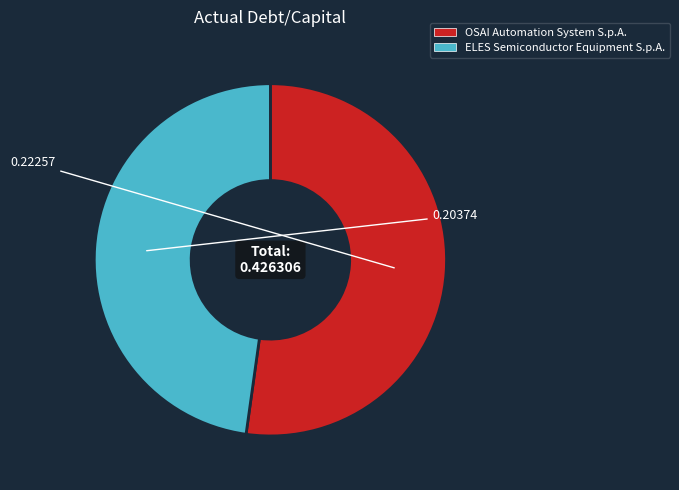

Combined, do OSAI Automation System S.p.A. and ELES Semiconductor Equipment S.p.A. account for over 50%?

Yes